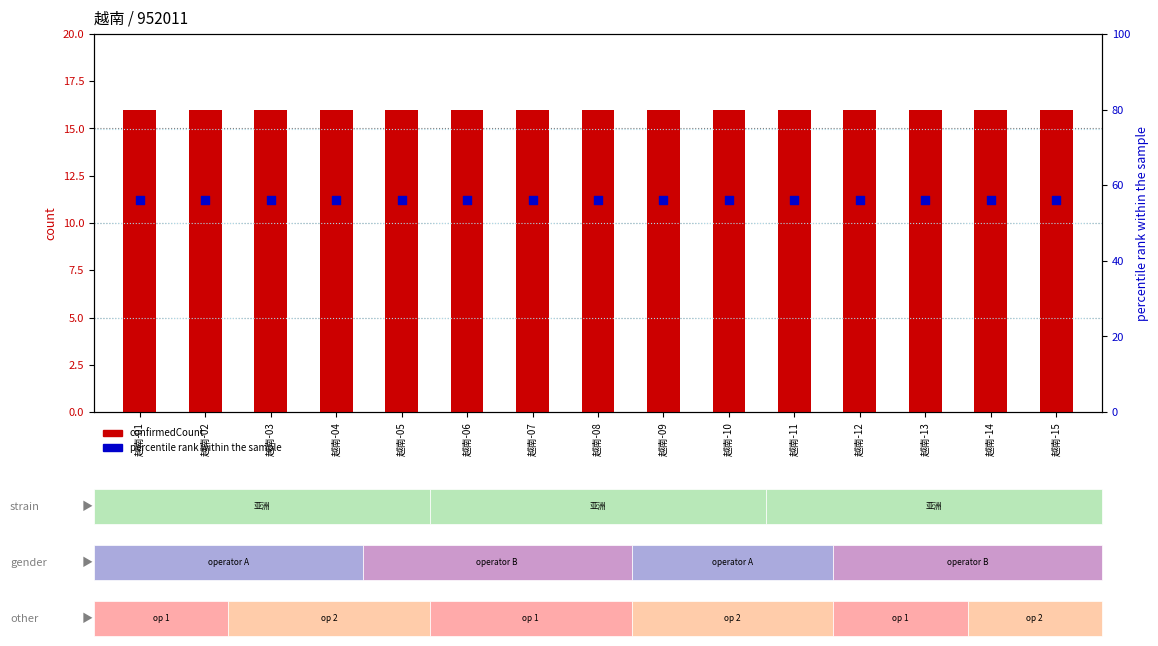

Which series has the largest Y range (max minus min)?

confirmedCount